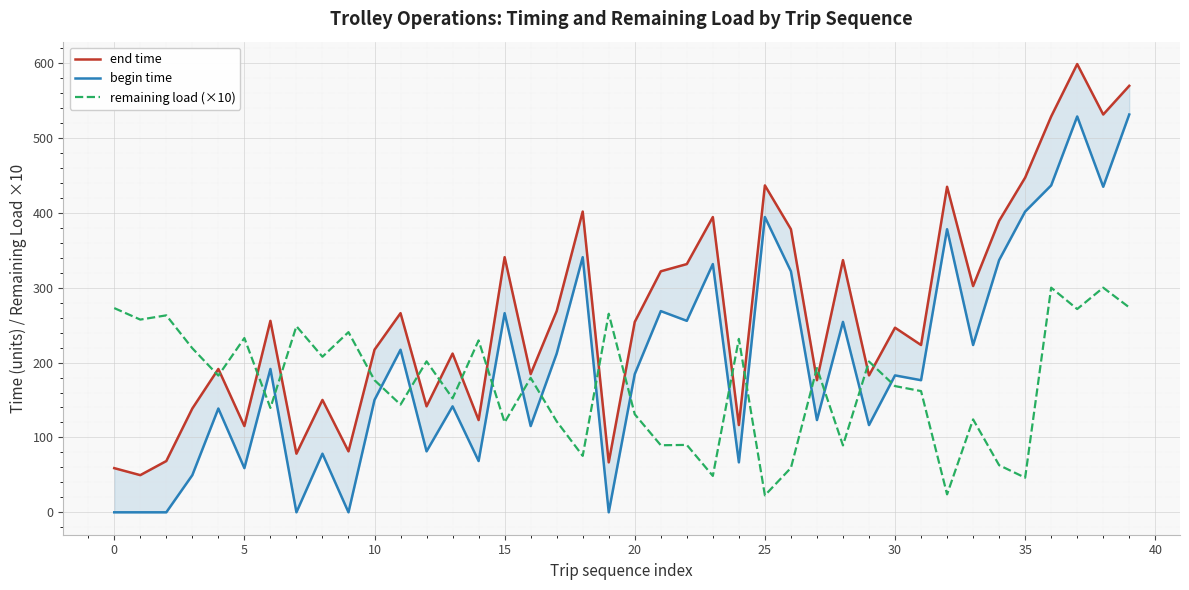

How many lines are shown in the chart?

3